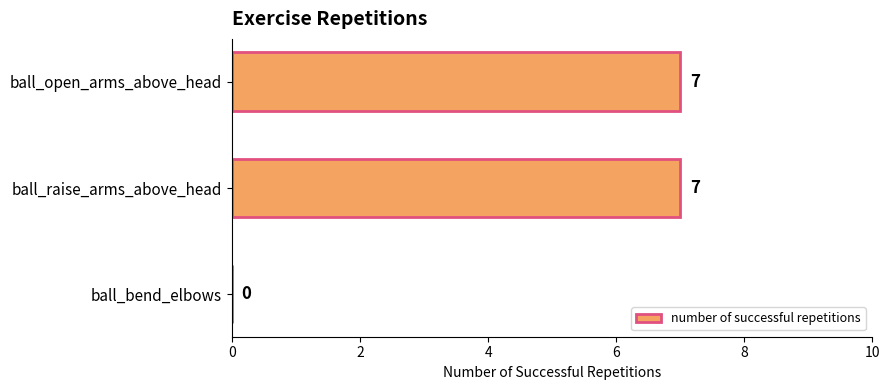

Which has a higher value, ball_open_arms_above_head or ball_bend_elbows?

ball_open_arms_above_head